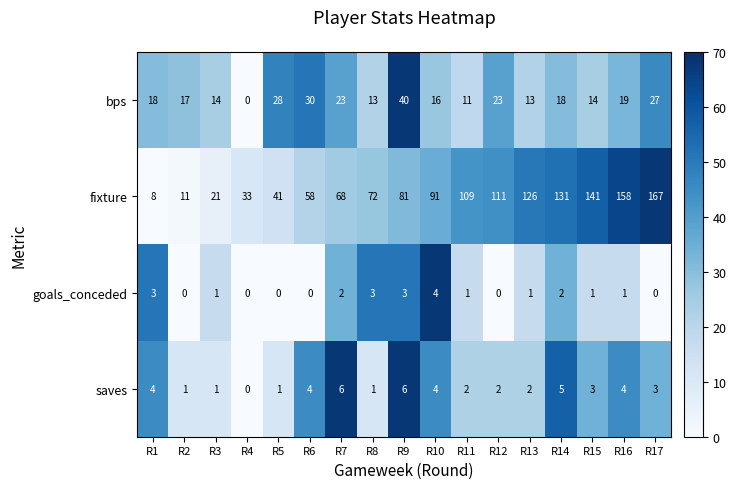

Rank the series by their maximum value, from lowest to highest.

goals_conceded, saves, bps, fixture